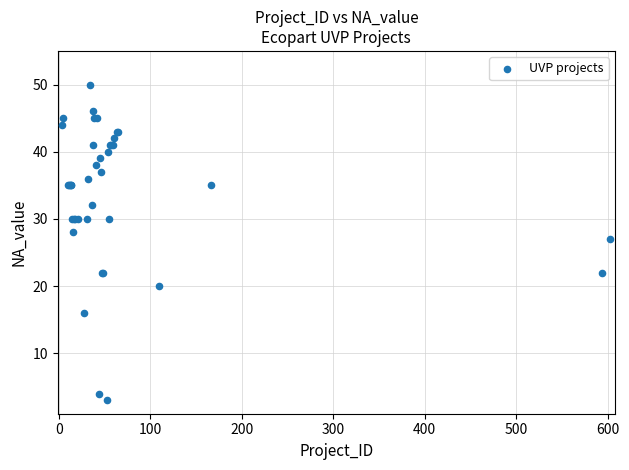

What Y value in the scatter plot is closest to 26?

27